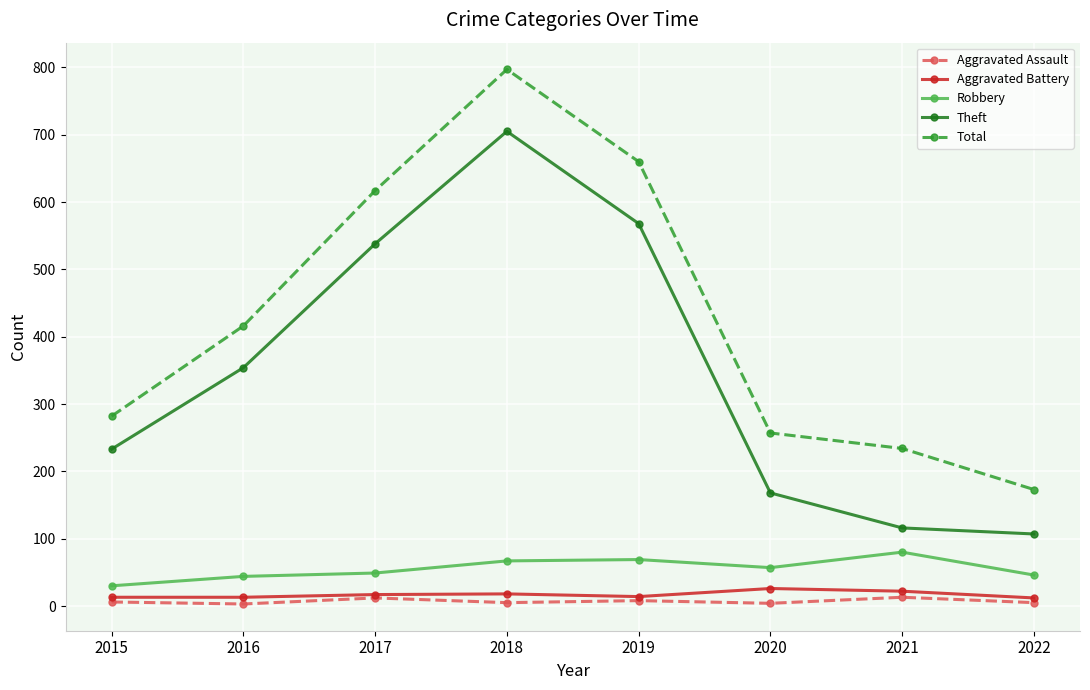

At which category is the sum across all series the highest?

2018